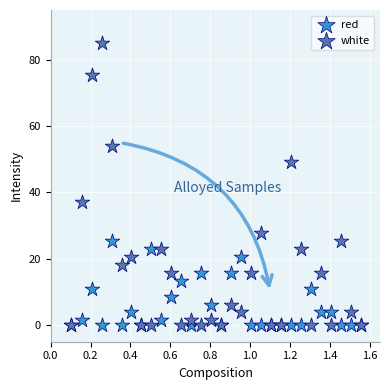

In the white series, what Y value is closest to 42?

37.2